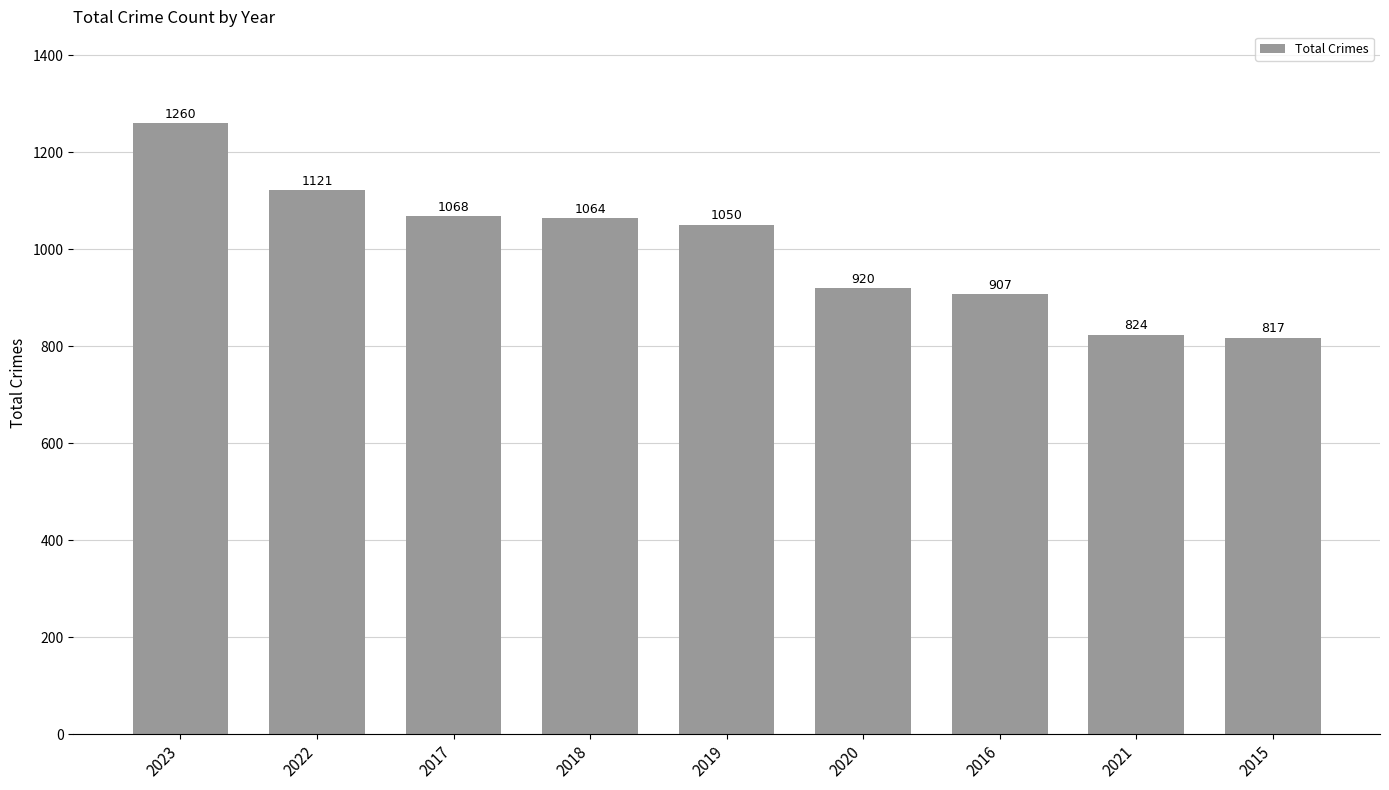

What is the difference between the maximum and second lowest values?

436